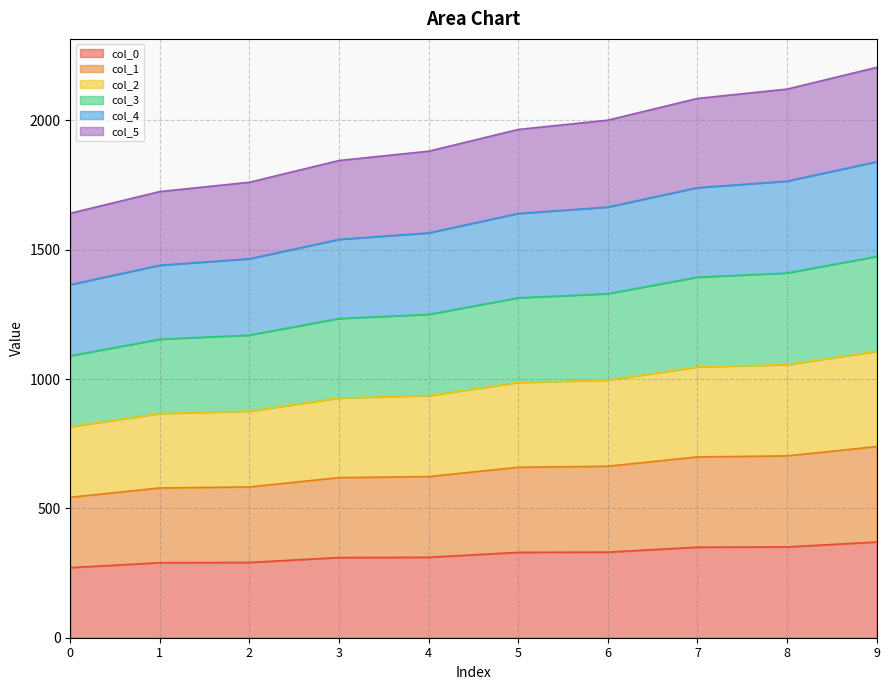

Does the chart have visible grid lines?

Yes